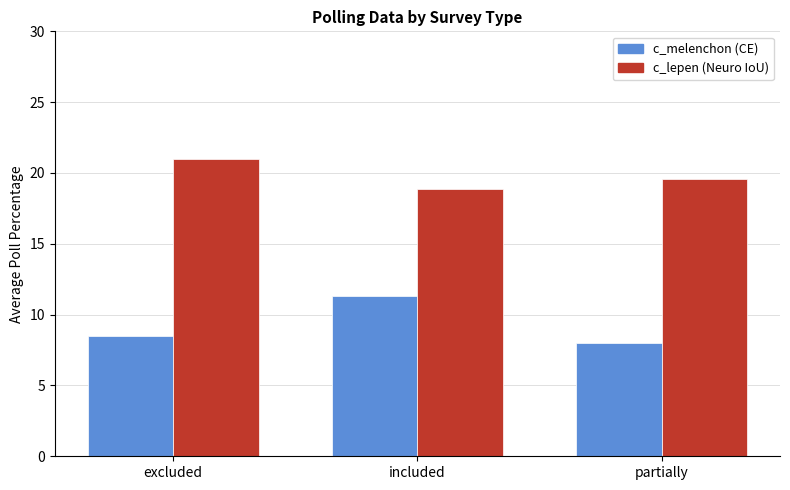

What is the total value across all series at partially?

27.6